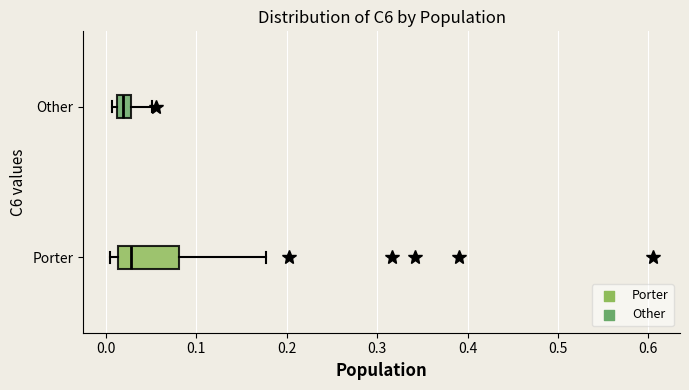

Reading bottom to top, read every box against the x-axis: the position of its median line, the range the box covers, and the ends of its whiskers. The values are not printed on the chart, so give them approximately, as read against the axis.

Porter: median 0.03, box 0.01 to 0.08, whiskers 0.01 (just left of the box's left edge) to 0.18
Other: median 0.02, box 0.01 to 0.03, whiskers 0.01 (just left of the box's left edge) to 0.05